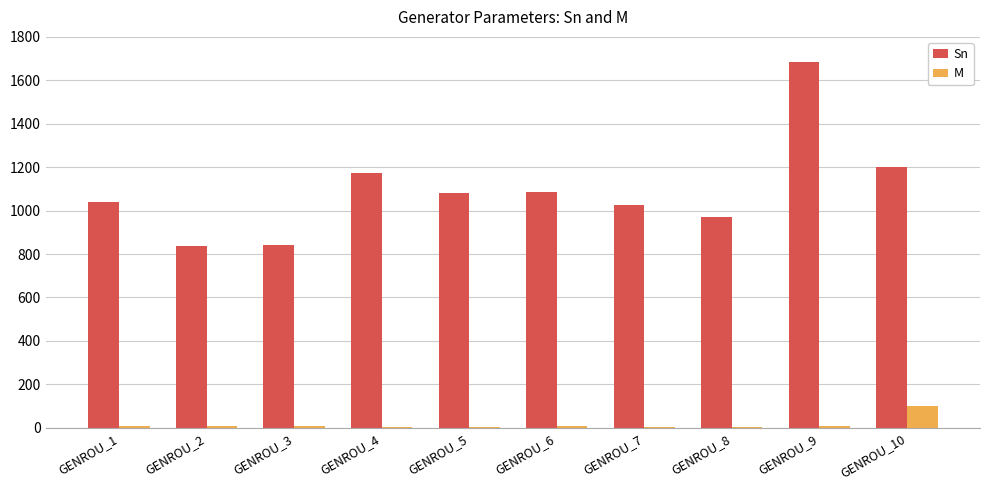

The Sn series shows 836.0 at GENROU_2. True or false?

True